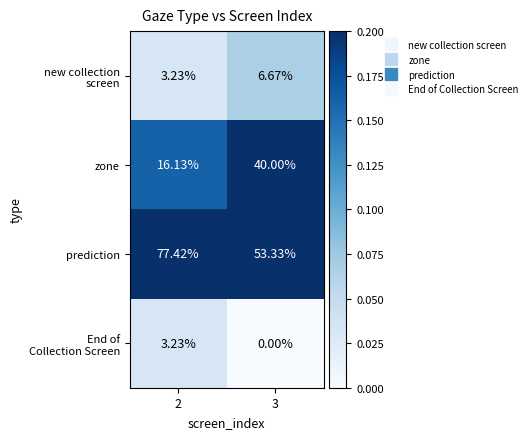

Which series has the largest total across all categories?

prediction